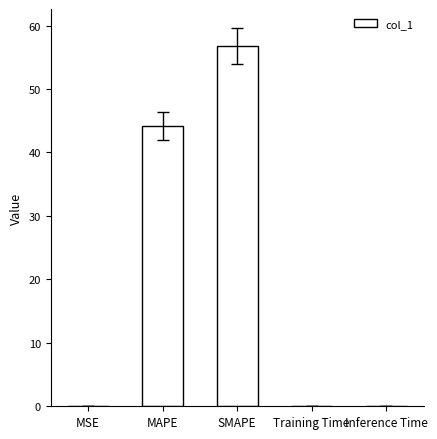

At which label is the value closest to 28?

MAPE